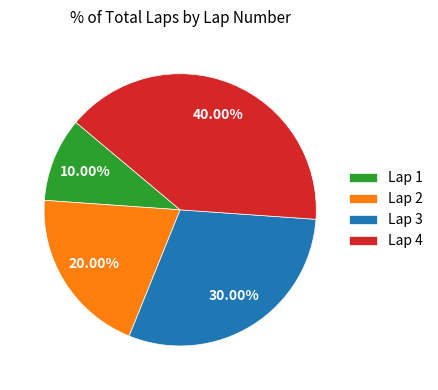

Is Lap 4 the majority of the pie?

No